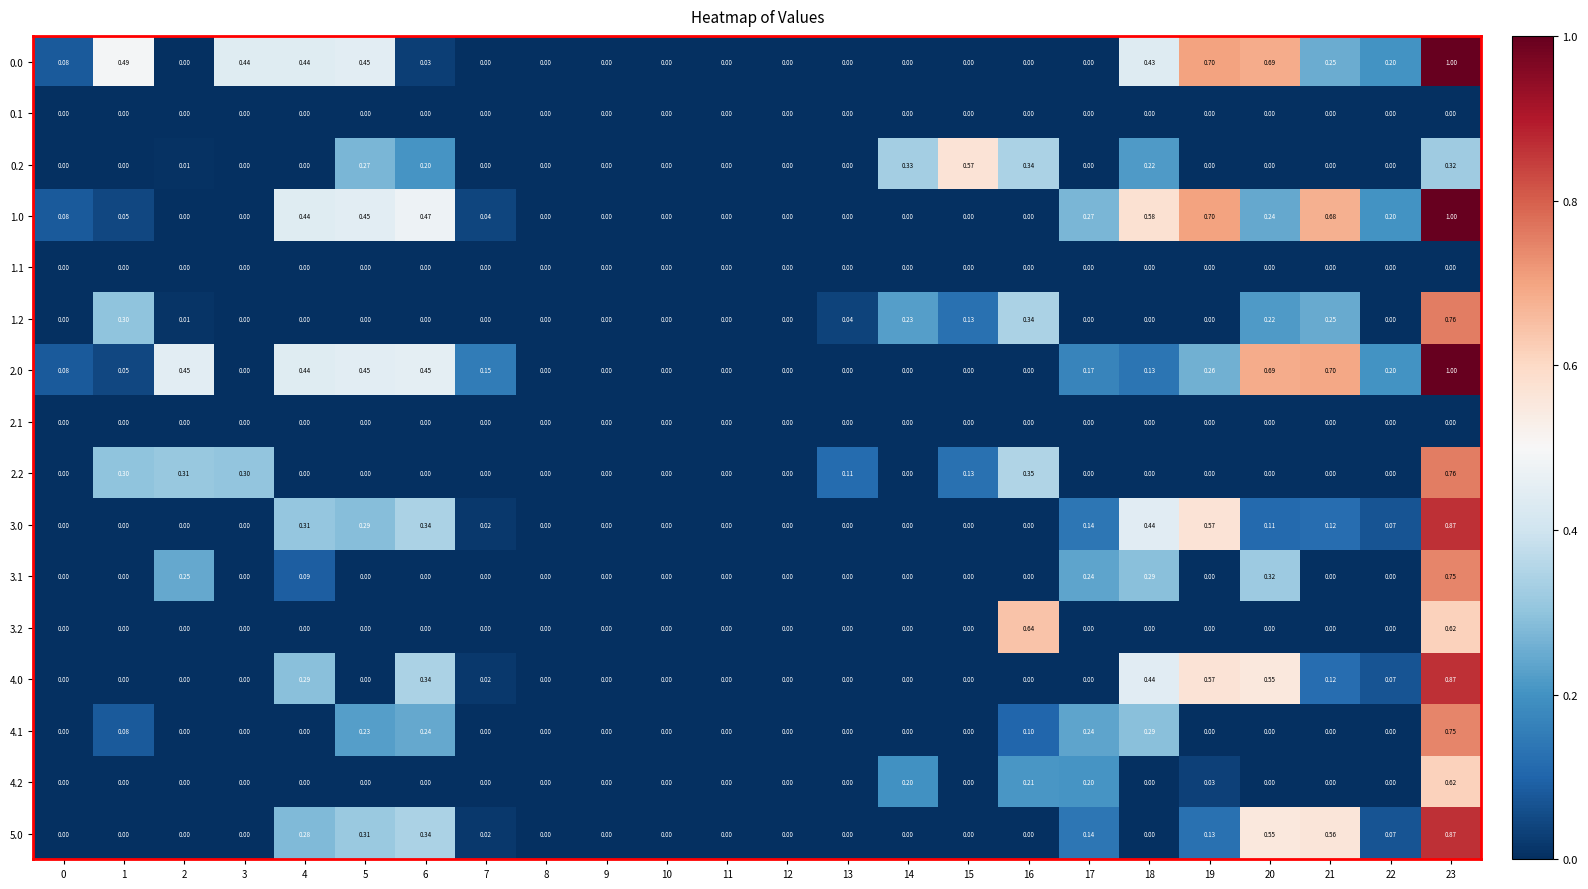

Which category has the highest value across all series?

23